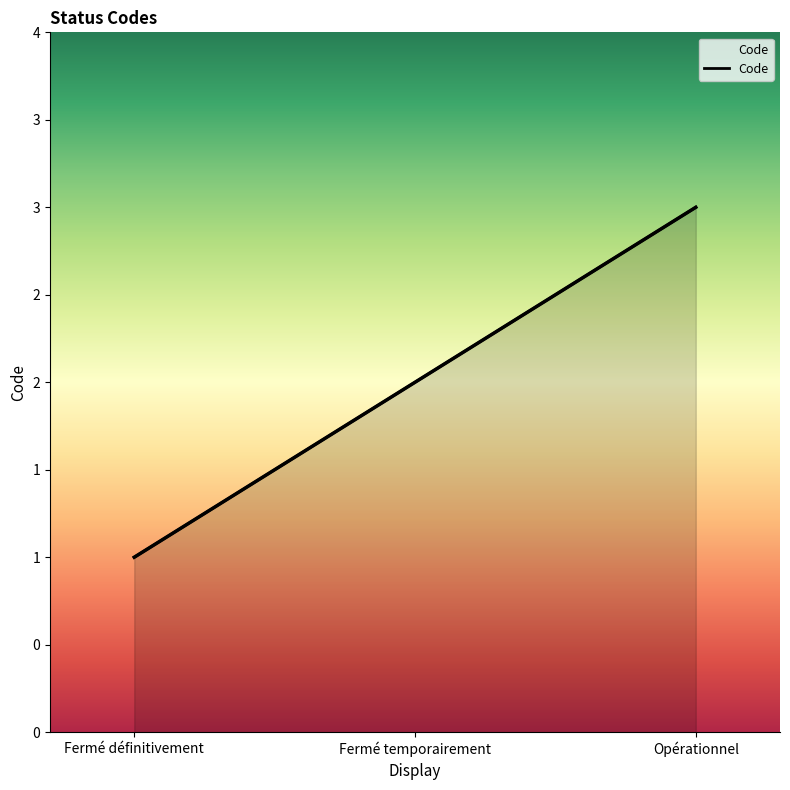

How many values are below 2?

1